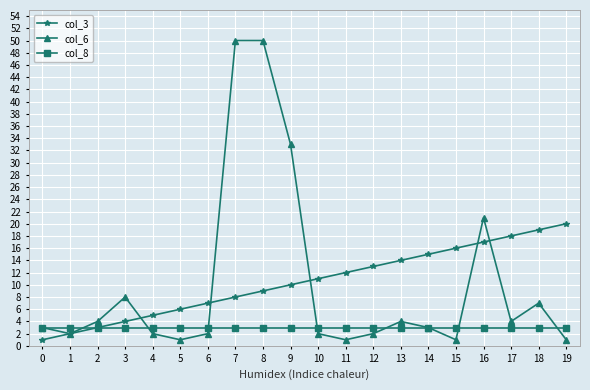

Is this an area chart (filled region under the line)?

No